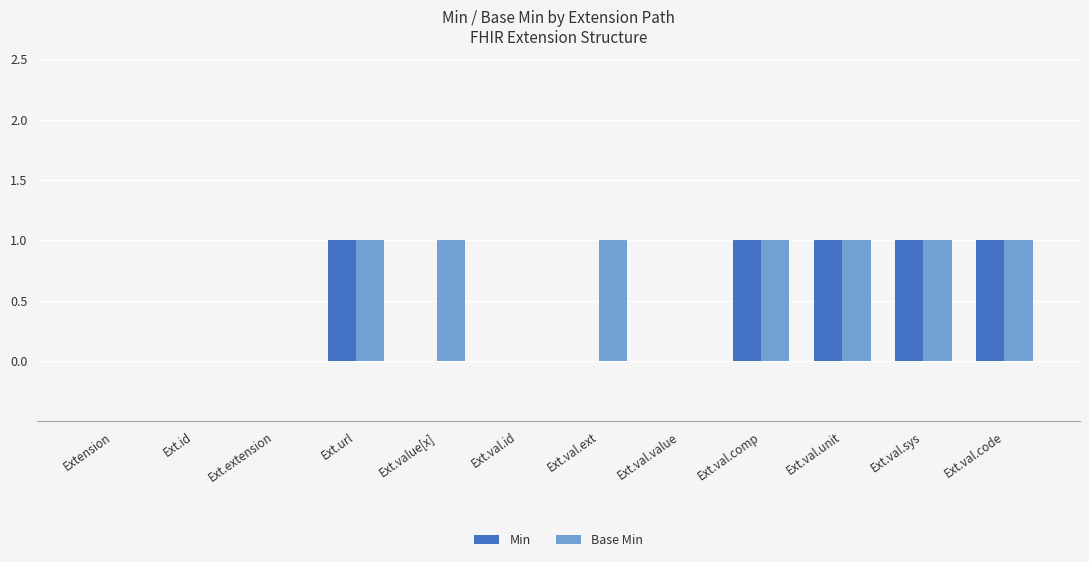

The value of Base Min at Ext.val.value is 1. True or false?

False